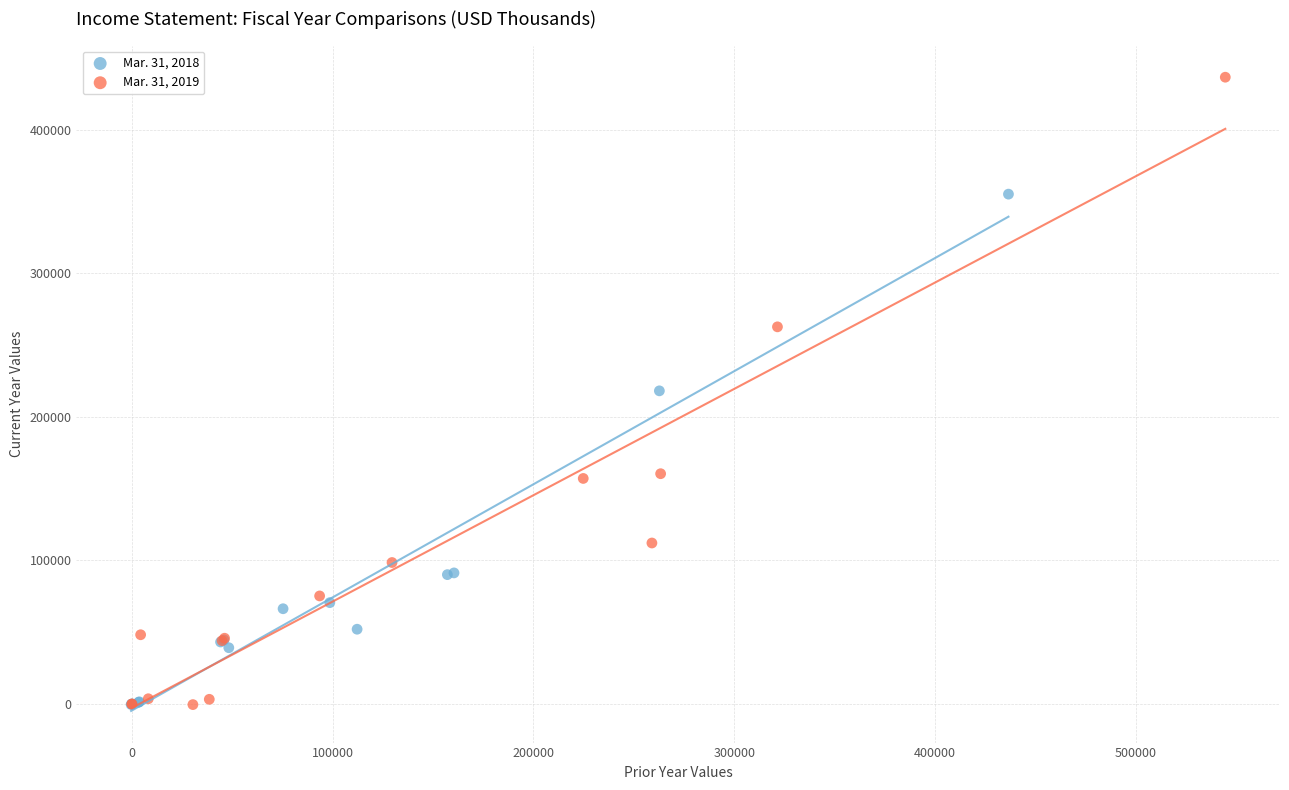

Which series has the largest Y range (max minus min)?

Mar. 31, 2019